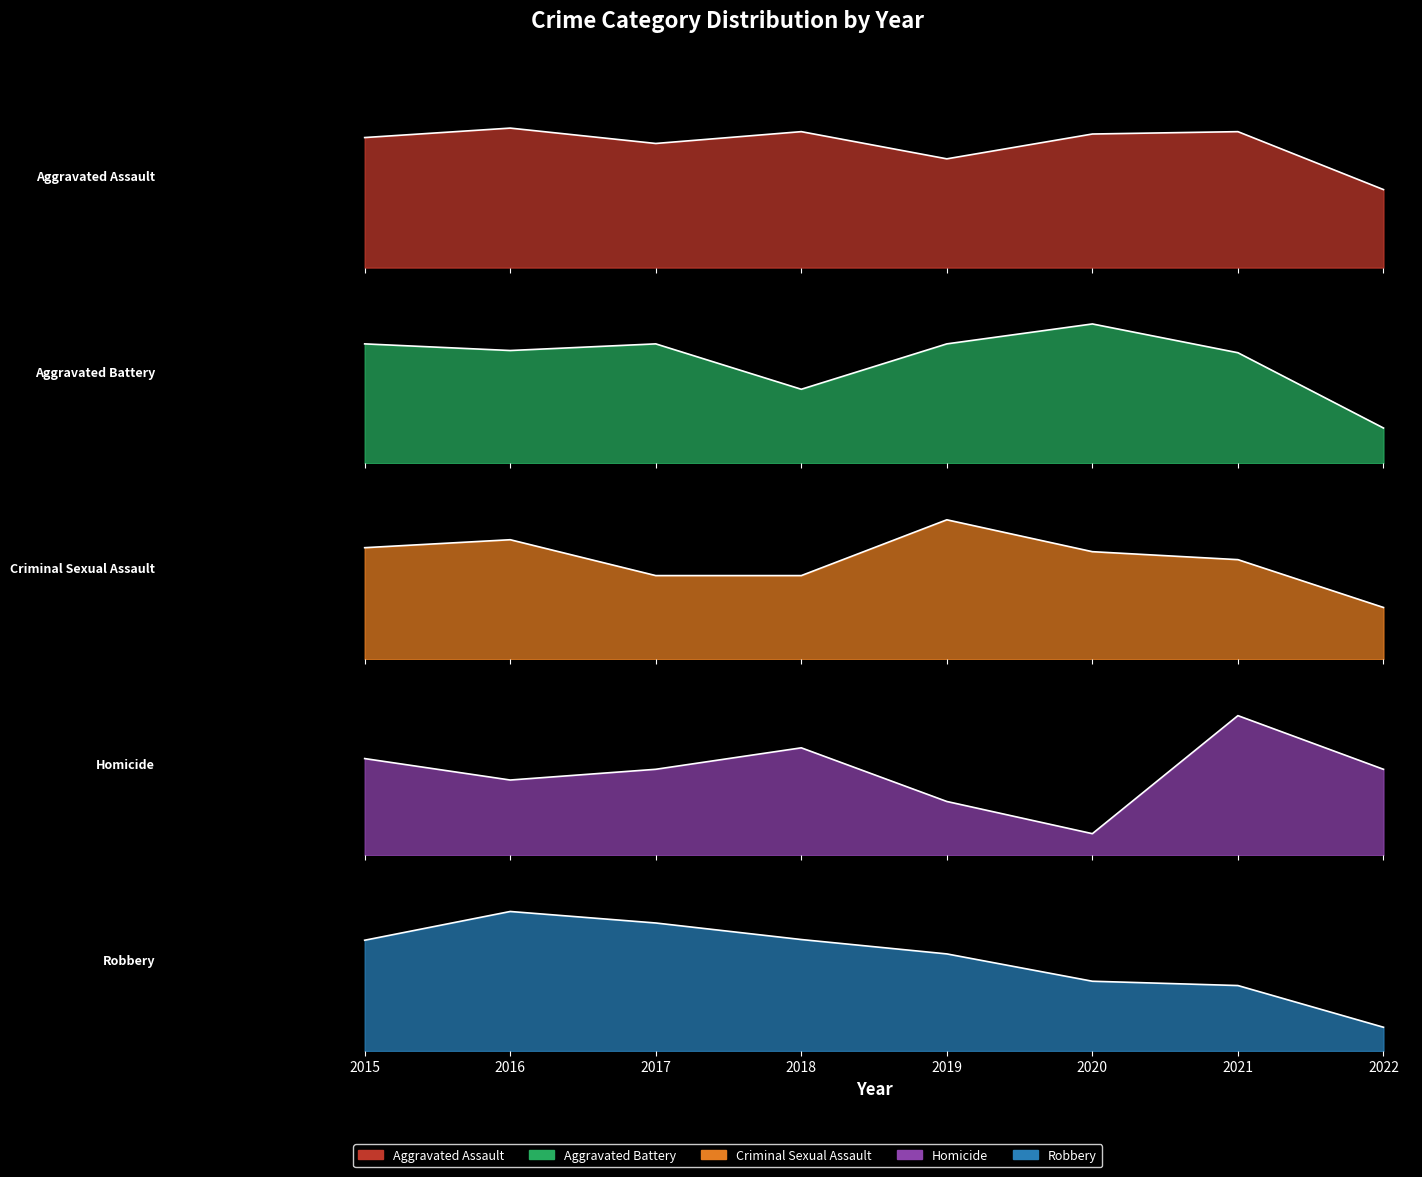

At which label does Aggravated Assault first exceed 113?

2016